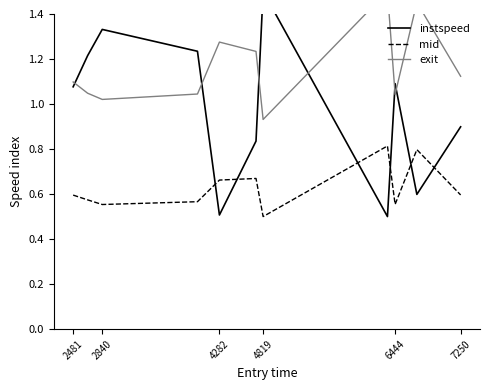

What are all the series names shown in the legend?

instspeed, mid, exit